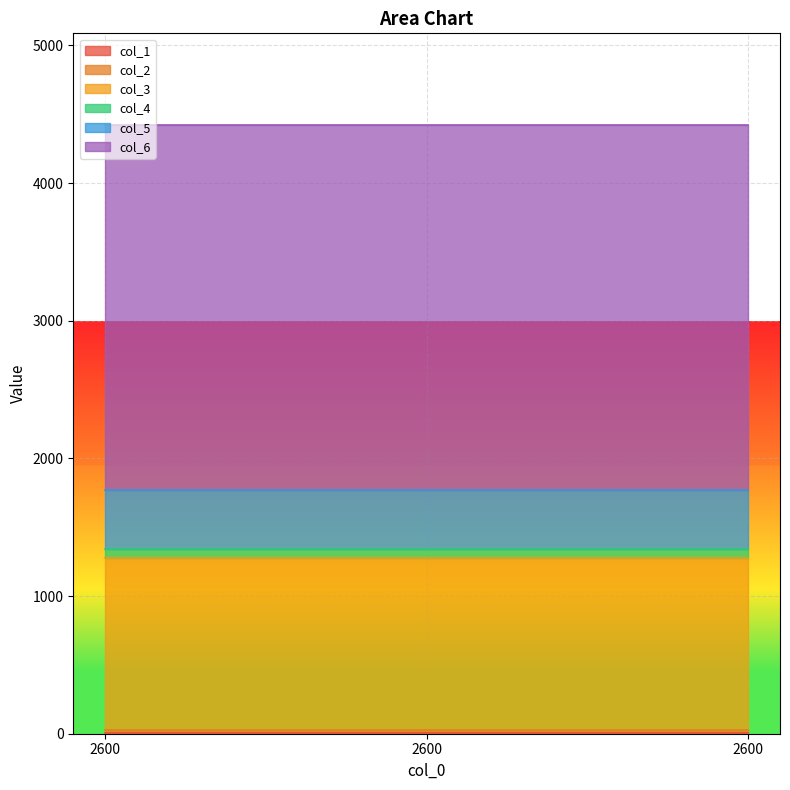

What are all the series names shown in the legend?

col_1, col_2, col_3, col_4, col_5, col_6